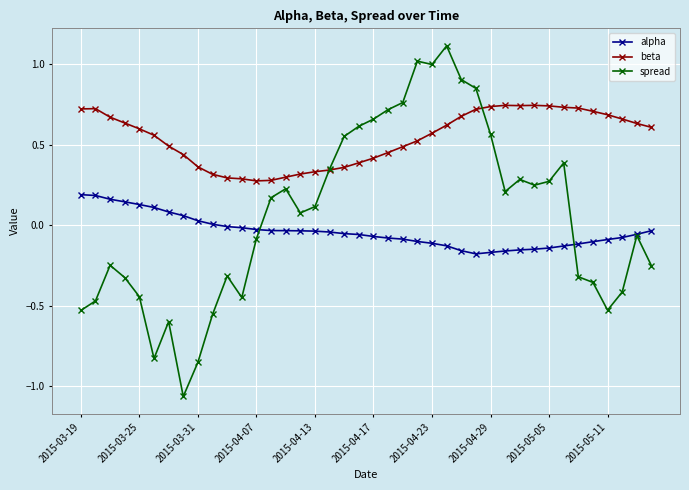

List the series in order of their overall mean, lowest first.

alpha, spread, beta